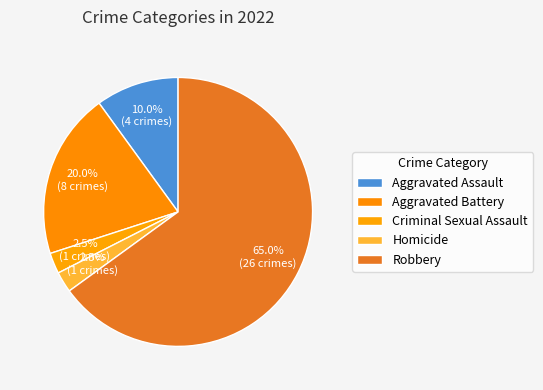

Is the sum of Aggravated Battery and Homicide greater than half?

No